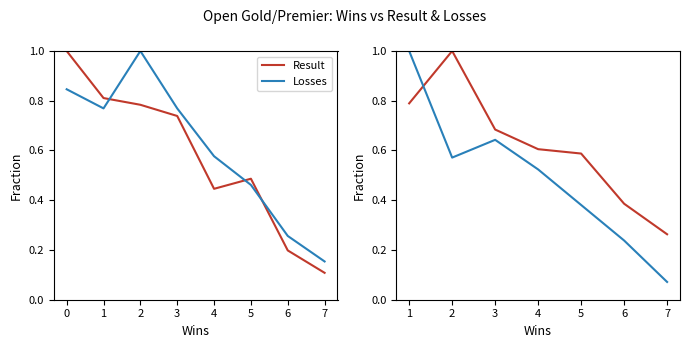

How many intersections are there between Result and Losses?

1